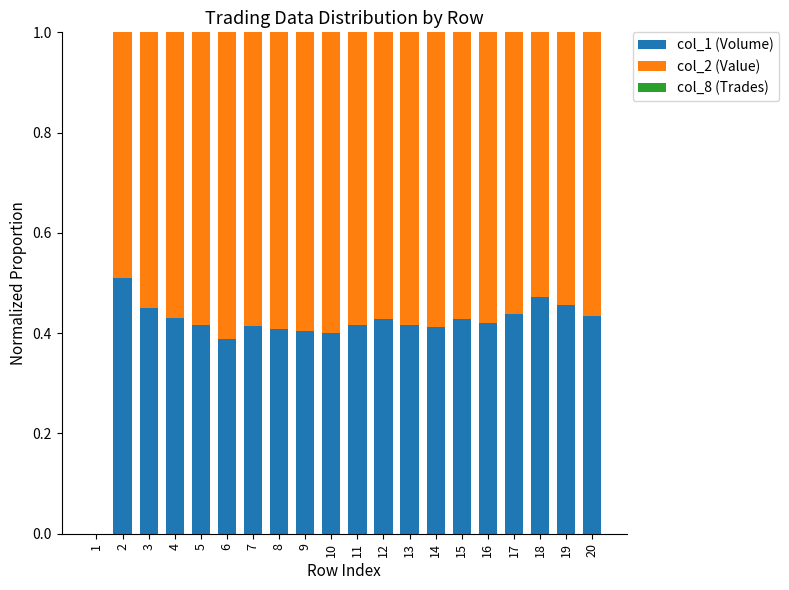

How many categories are shown in the chart?

20